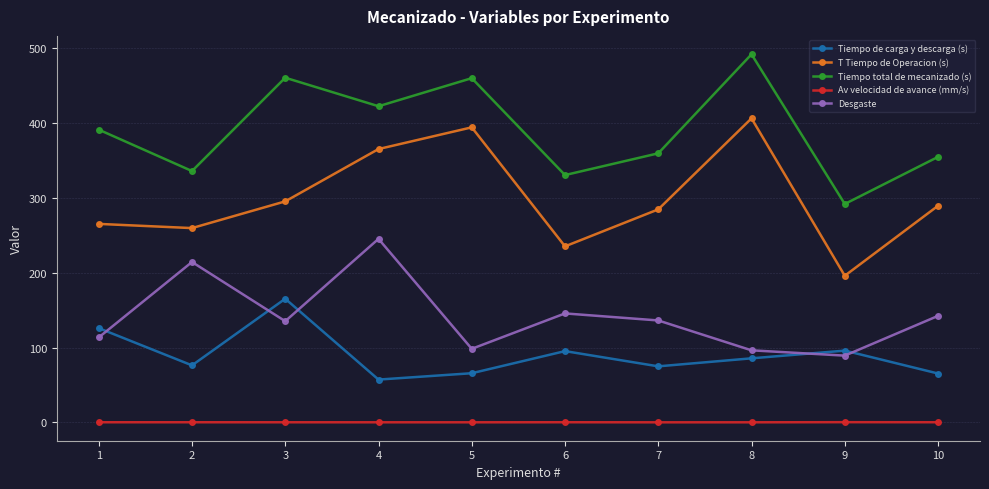

Which series has the widest spread of values?

T Tiempo de Operacion (s)